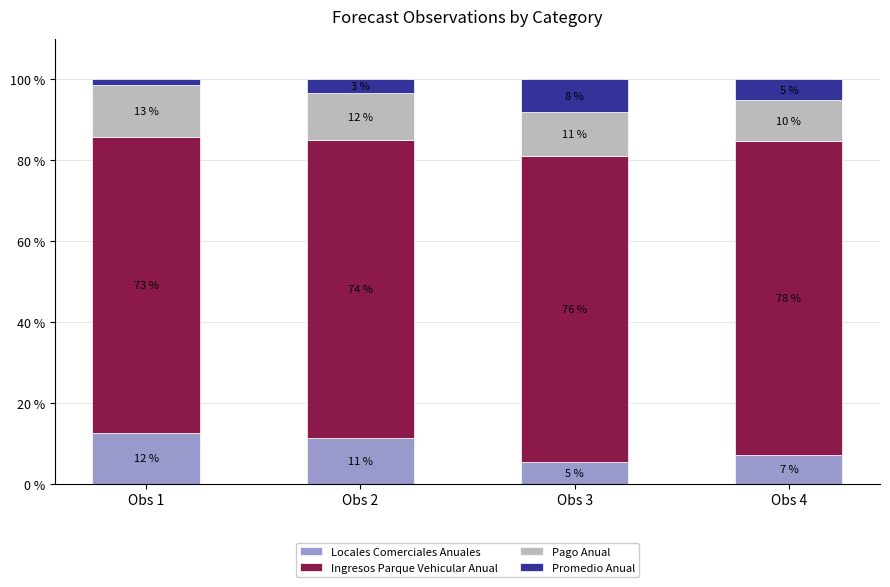

Read the Pago Anual value at Obs 2.

11.7